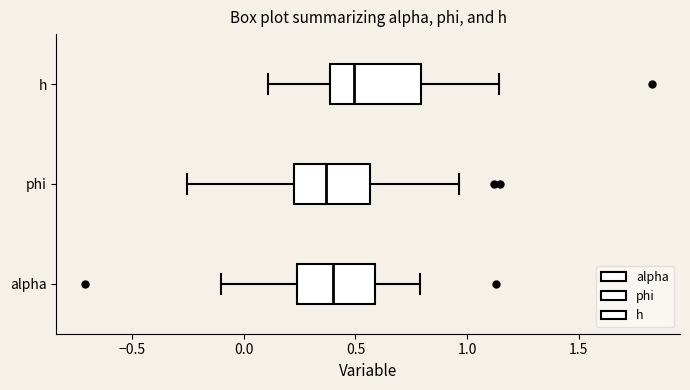

Which box is the widest, from its left edge to its right edge?

h